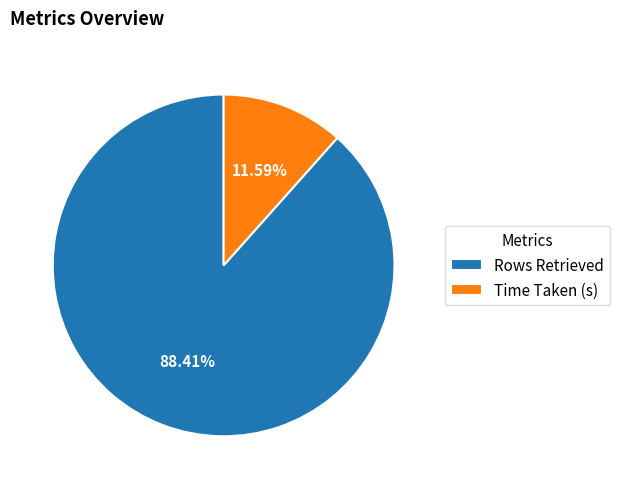

To the nearest percent, what is the combined percentage of Rows Retrieved and Time Taken (s)?

100%